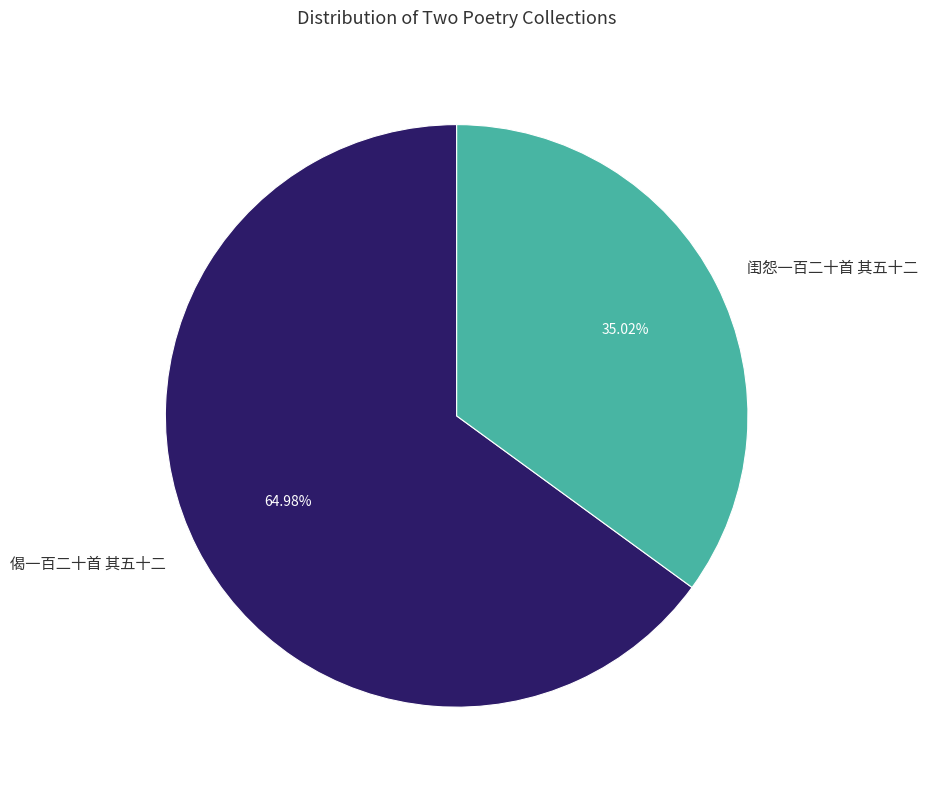

What is the smallest slice in the pie chart?

闺怨一百二十首 其五十二